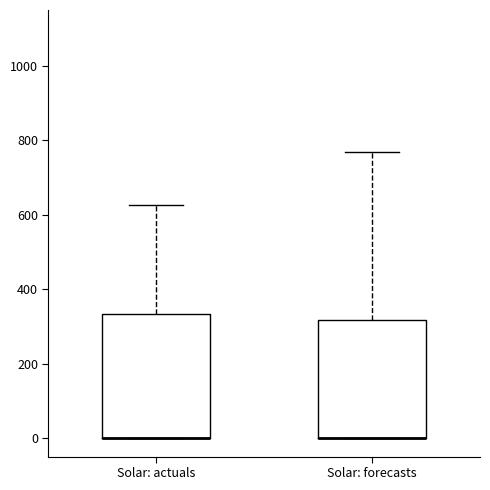

Reading left to right, transcribe this box plot: for each box, give where its median line is, the range the box spans, and where its two whiskers end, as read against the y-axis. The values are not printed on the chart, so give them approximately, as read against the axis.

Solar: actuals: median 0 (drawn on the box's lower edge), box 0 to 340, whiskers 0 to 620
Solar: forecasts: median 0 (drawn on the box's lower edge), box 0 to 320, whiskers 0 to 760